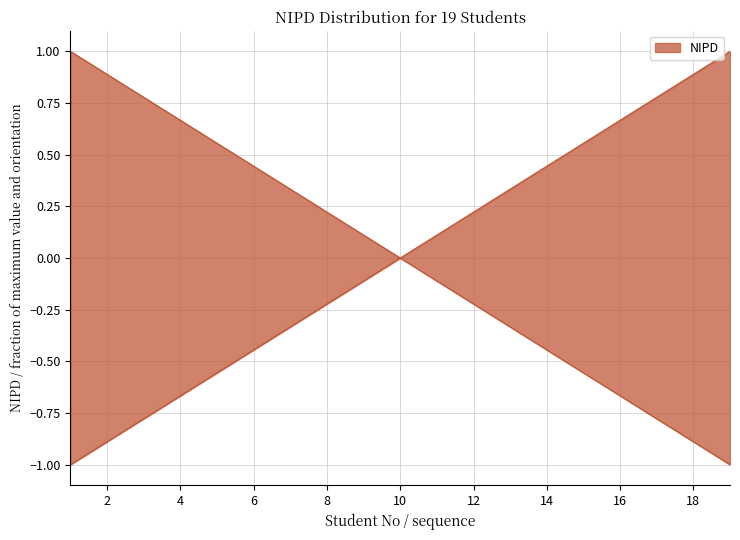

What is the change in value from 10 to 19?

+1.0